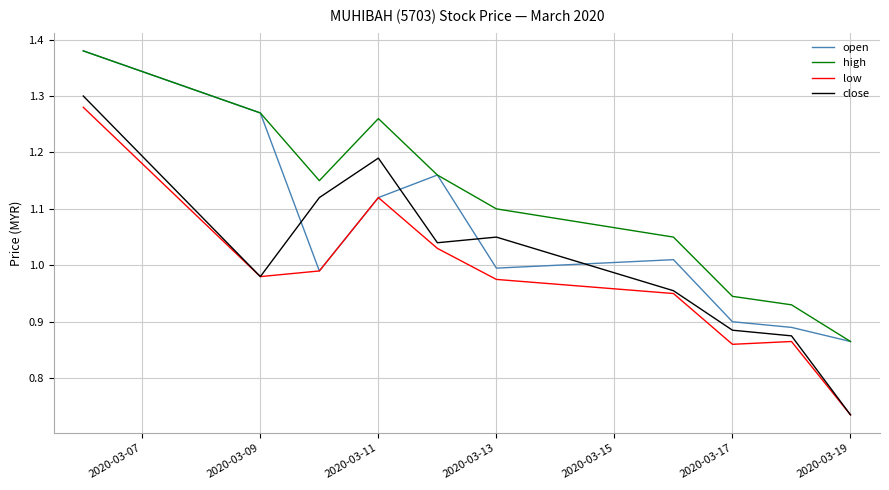

True or false: low and high intersect in this chart.

False